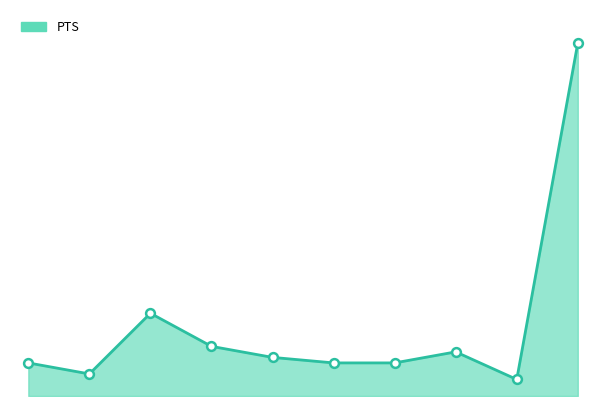

How many lines are shown in the chart?

1